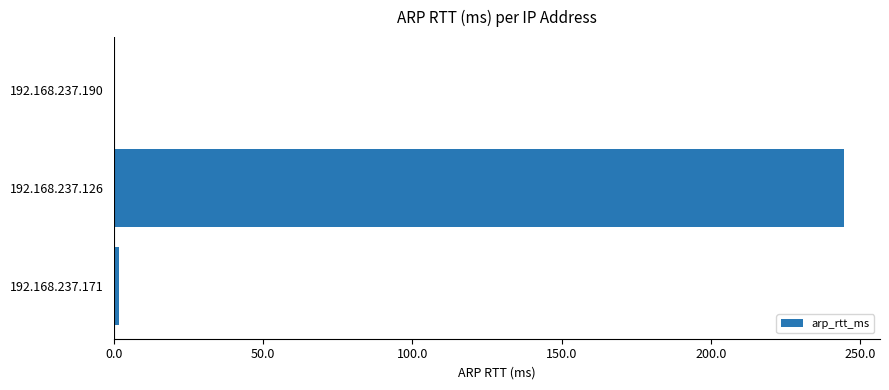

True or false: the data shows 58.4 at 192.168.237.126.

False